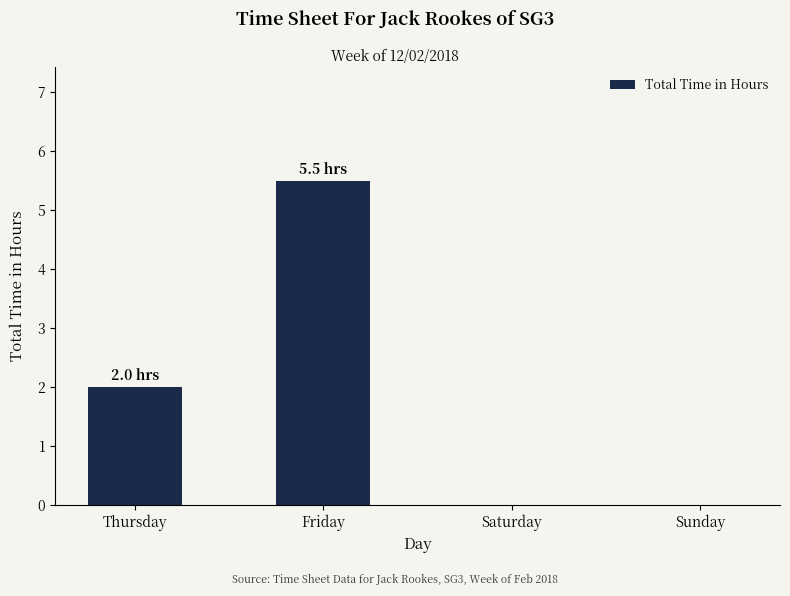

Are the bars grouped side by side (vs. stacked)?

No